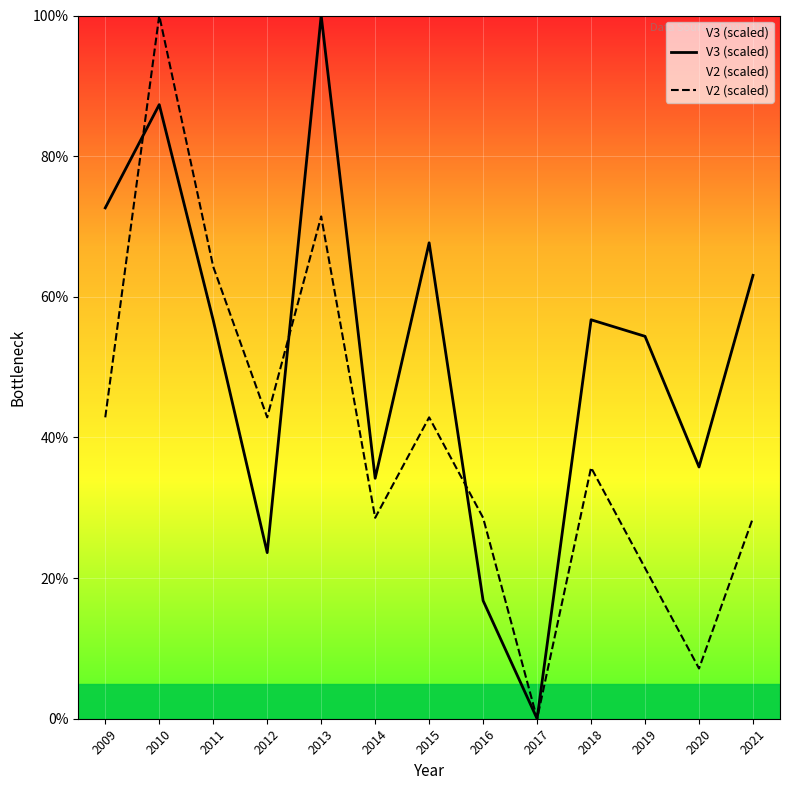

At which label does V3 (scaled) first exceed 56?

2009